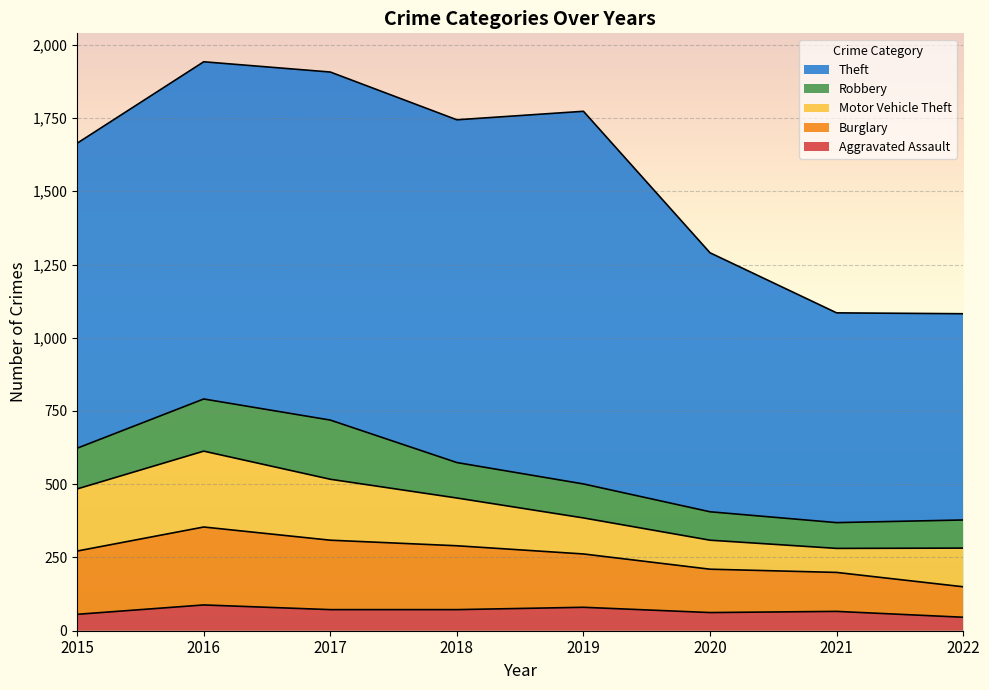

What is the lowest value of the Aggravated Assault series?

46